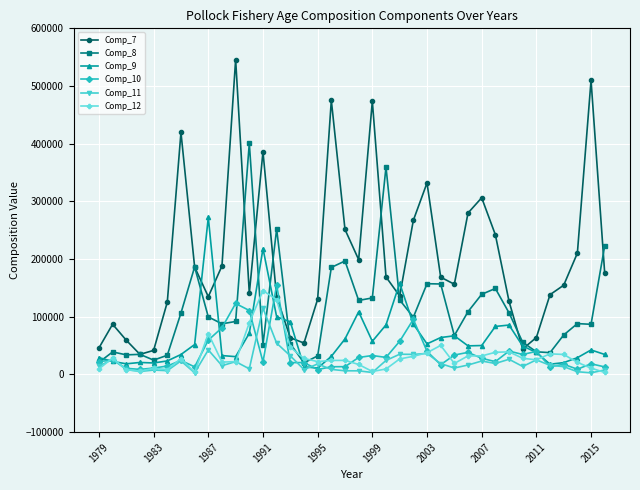

Which series has the widest spread of values?

Comp_7